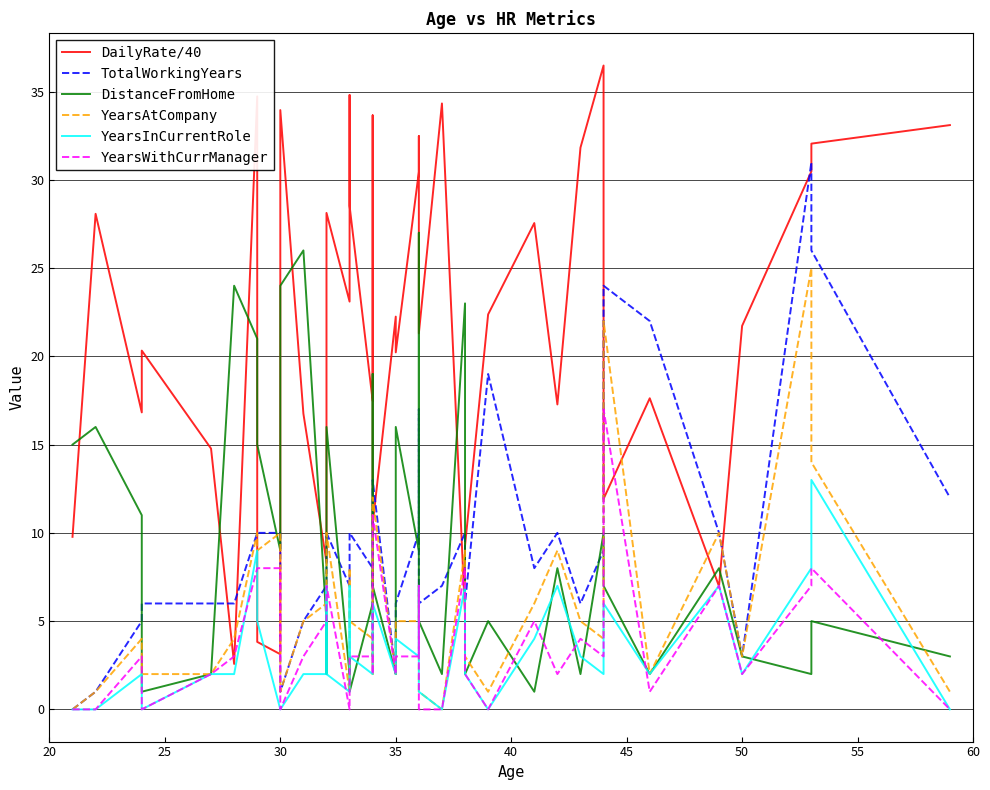

True or false: YearsInCurrentRole and YearsAtCompany cross at least once.

False